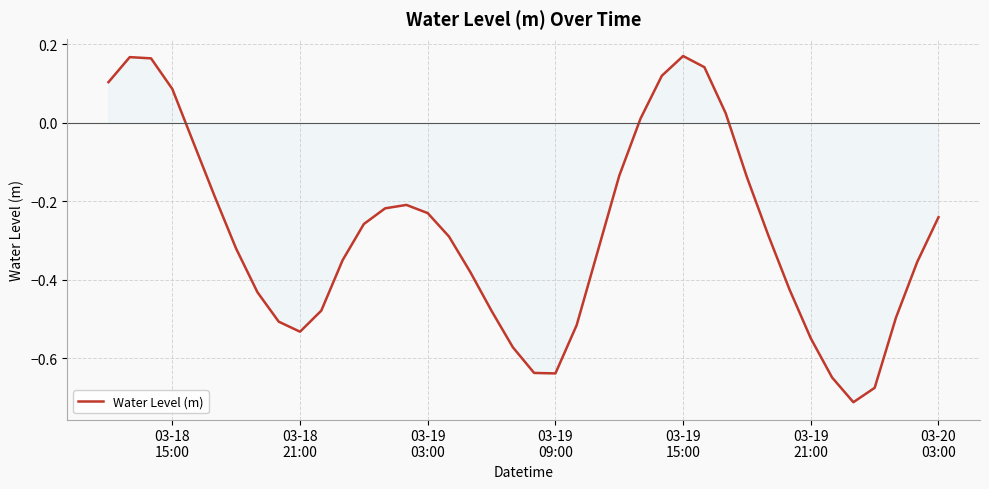

What is the difference between the maximum and minimum values?

0.9